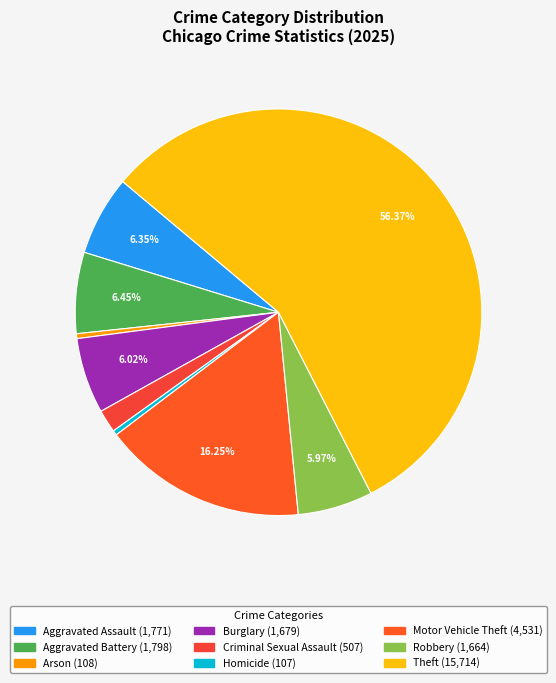

How many segments does this pie chart have?

9